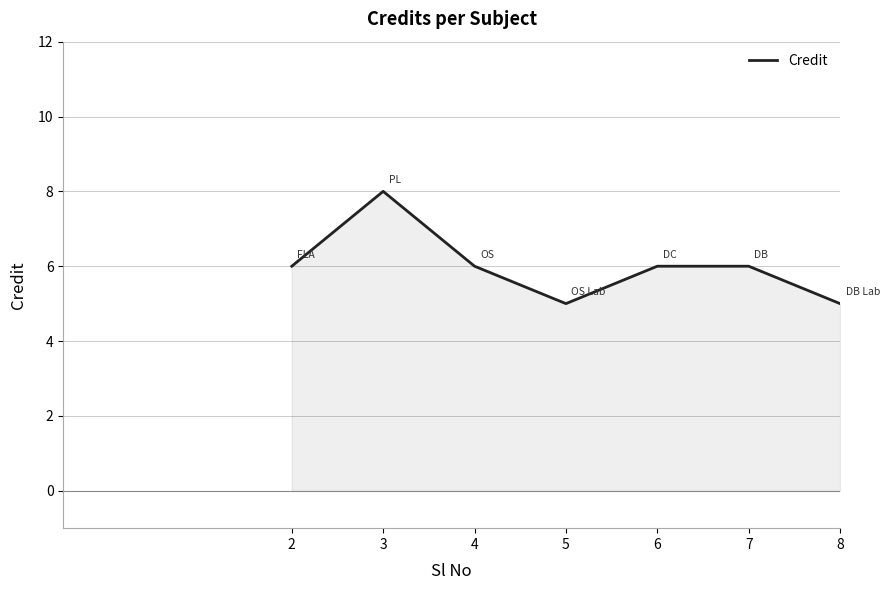

What is the smallest value displayed?

5